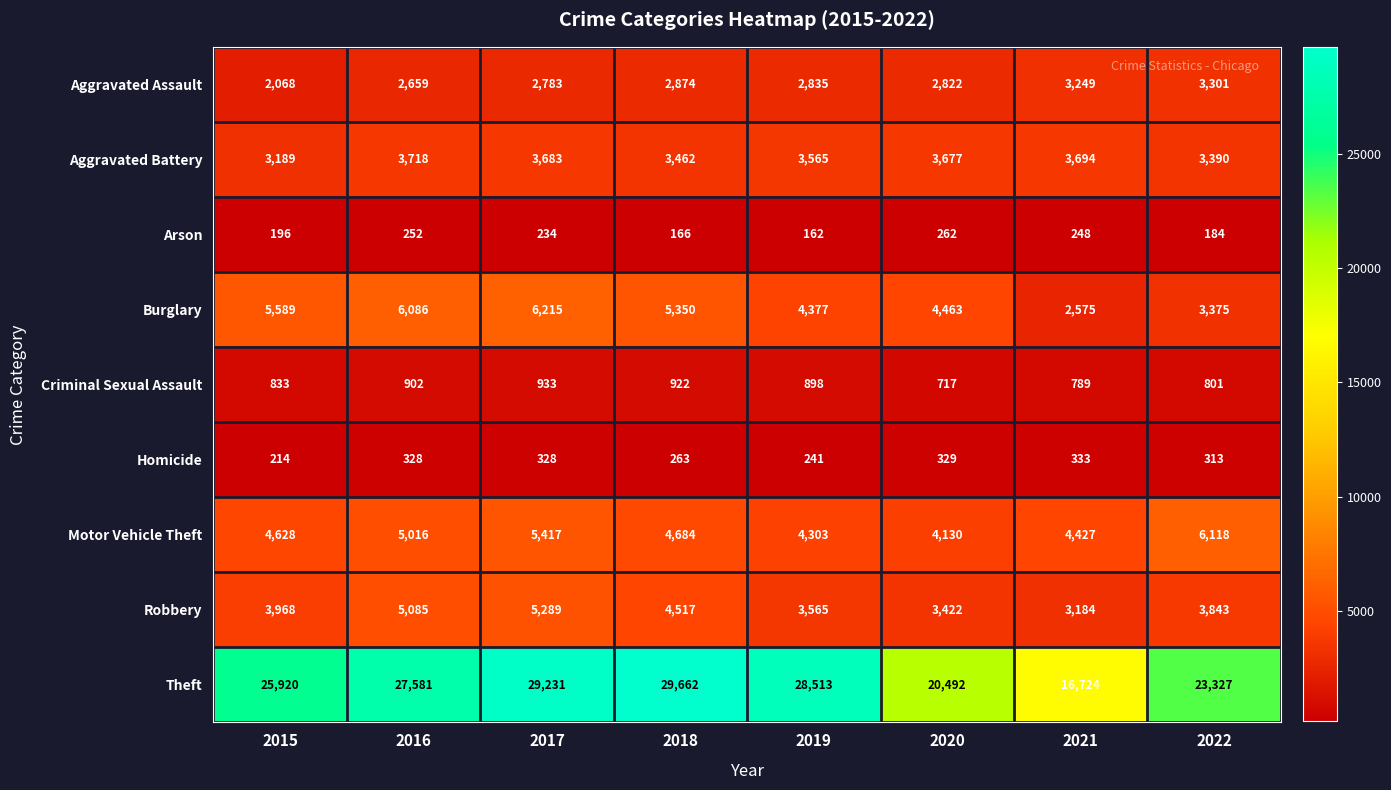

The value of Aggravated Battery at 2015 is 3189. True or false?

True